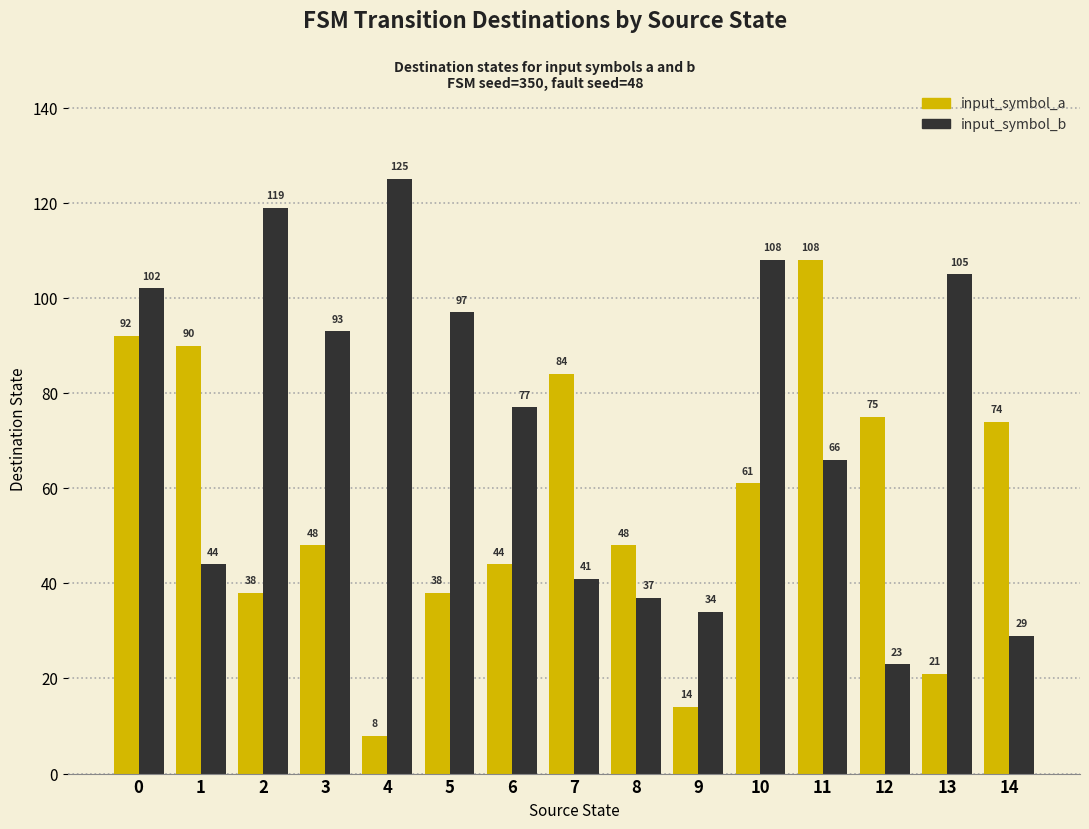

List the series in order of their peak value, lowest first.

input_symbol_a, input_symbol_b